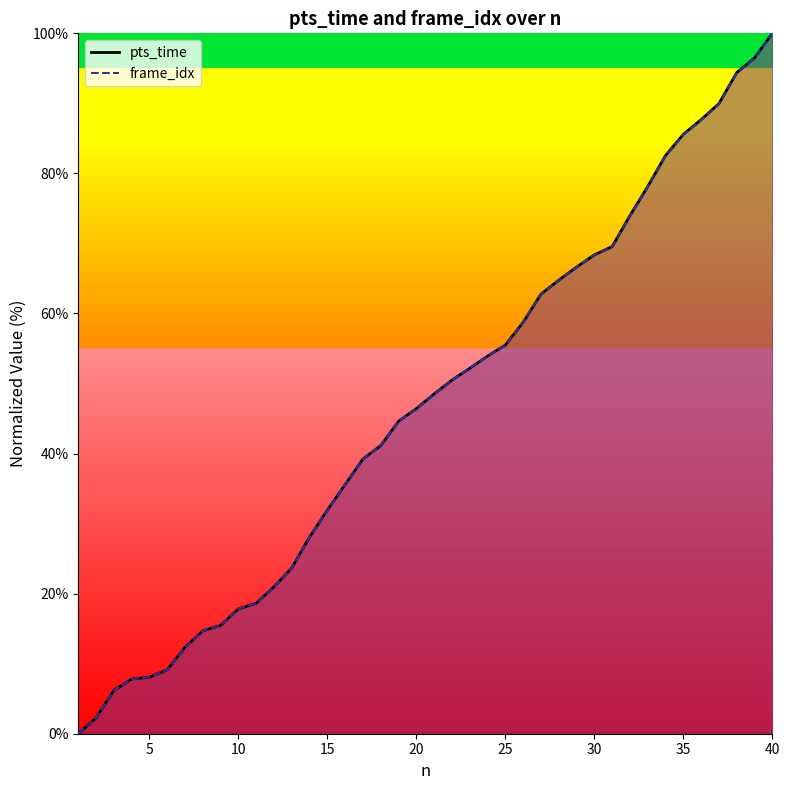

At which label does frame_idx reach its minimum?

1